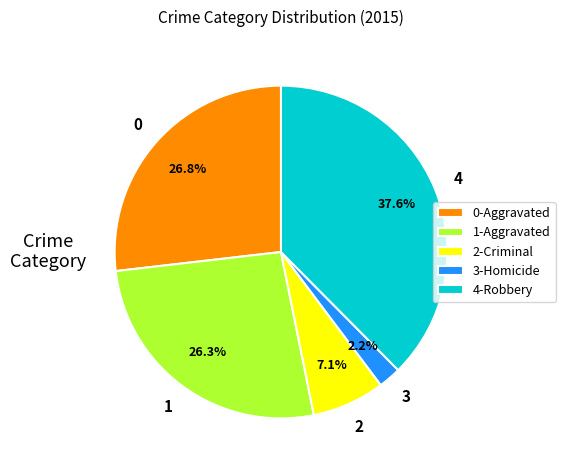

What is the largest slice in the pie chart?

4-Robbery